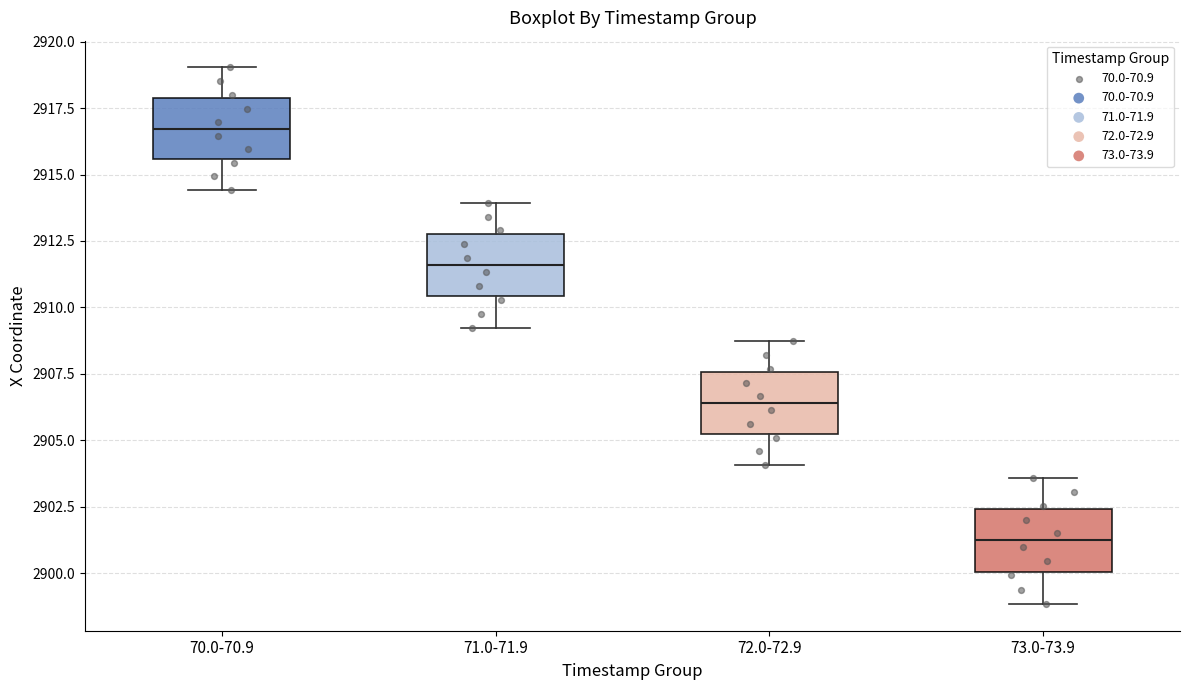

Reading left to right, read every box against the y-axis: the position of its median line, the range the box covers, and the ends of its whiskers. The values are not printed on the chart, so give them approximately, as read against the axis.

70.0-70.9: median 2916.5, box 2915.5 to 2918.0, whiskers 2914.5 to 2919.0
71.0-71.9: median 2911.5, box 2910.5 to 2913.0, whiskers 2909.0 to 2914.0
72.0-72.9: median 2906.5, box 2905.0 to 2907.5, whiskers 2904.0 to 2908.5
73.0-73.9: median 2901.0, box 2900.0 to 2902.5, whiskers 2899.0 to 2903.5